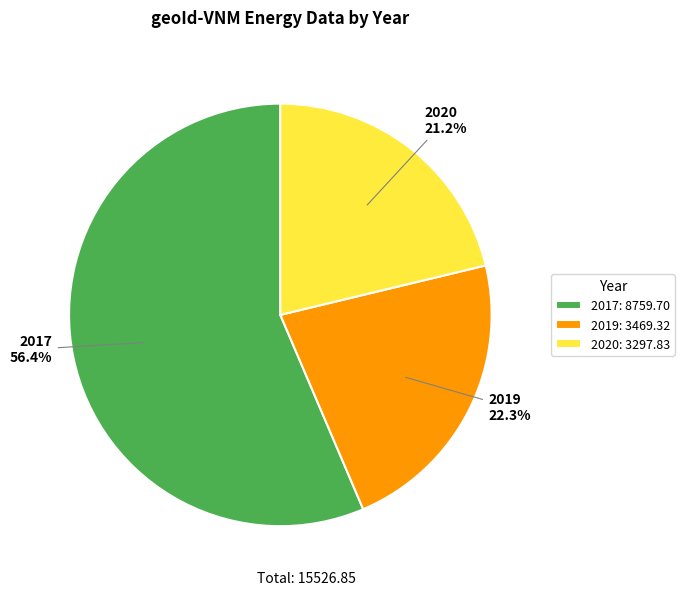

To the nearest percent, what is the combined percentage of 2017 and 2020?

78%